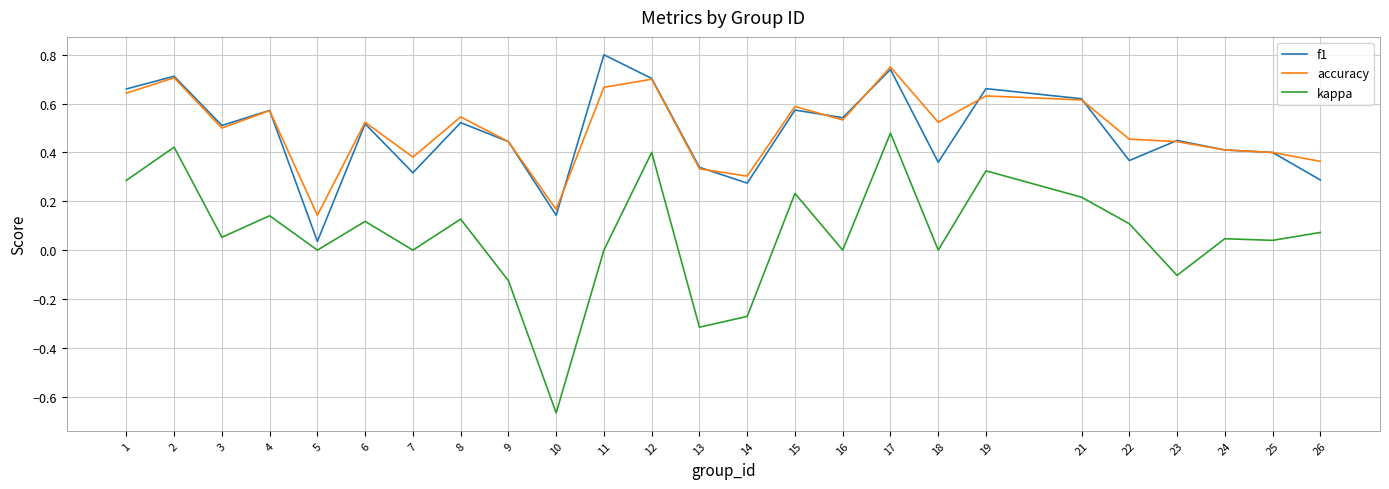

True or false: accuracy and kappa intersect in this chart.

False